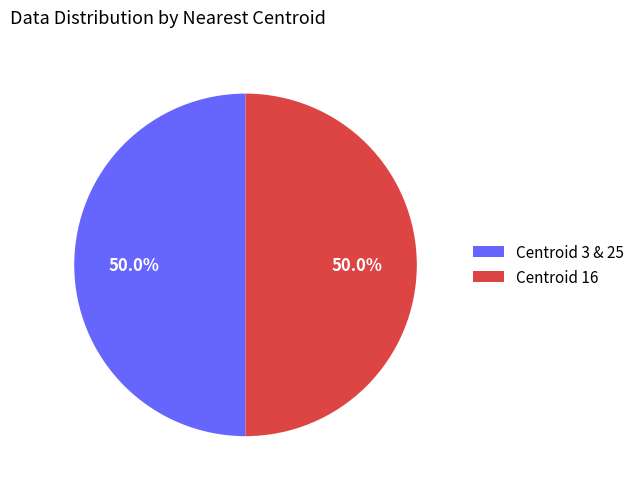

How many slices are in this pie chart?

2